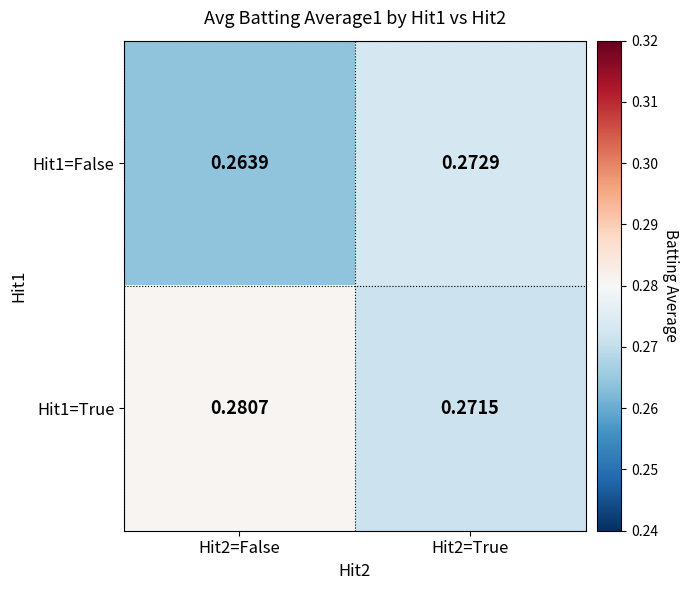

Is the value of Hit1=False at Hit2=True greater than the value of Hit1=True at Hit2=False?

No